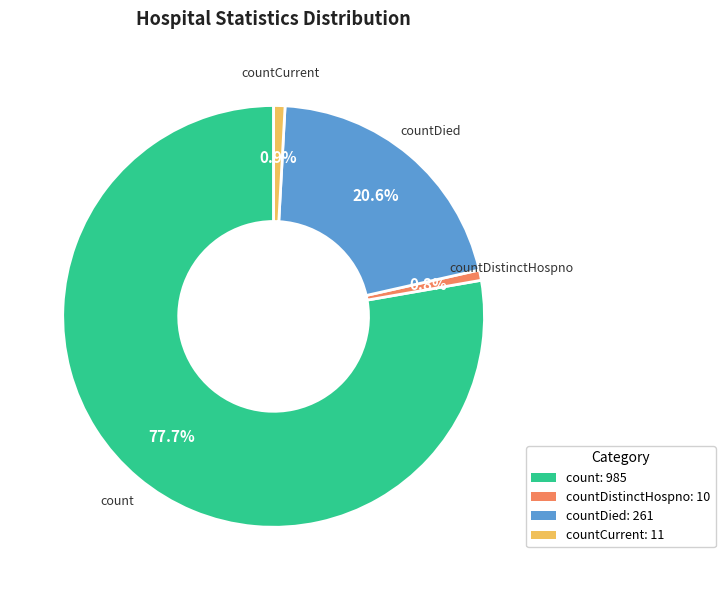

Combined, do countCurrent and countDied account for over 50%?

No